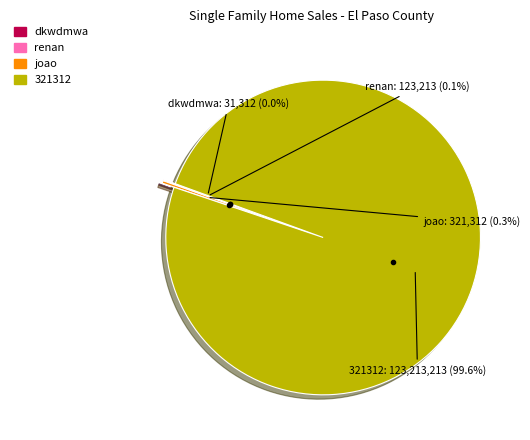

What is the majority slice?

321312